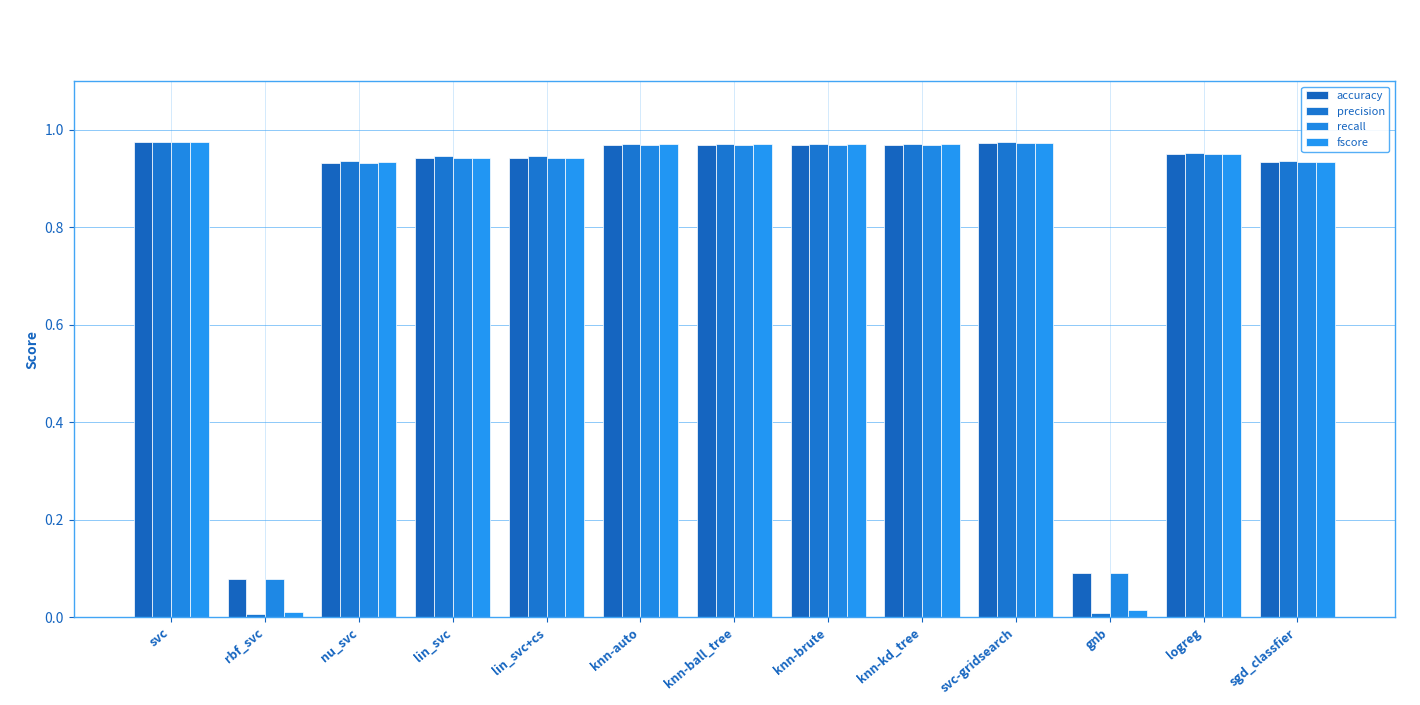

Which series has the largest range (max minus min)?

precision